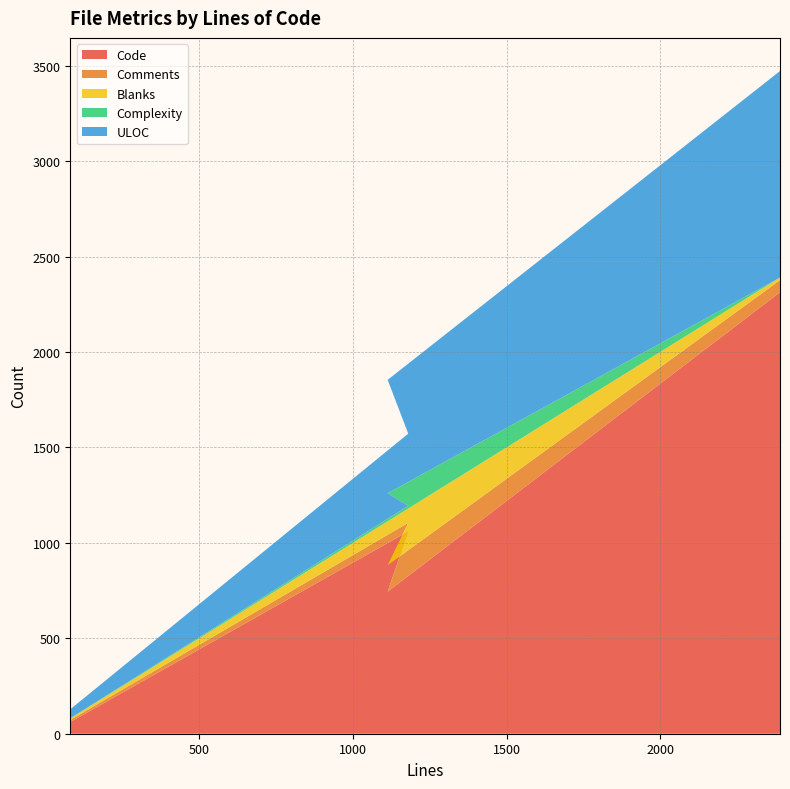

Where is the first local maximum for Code?

1180